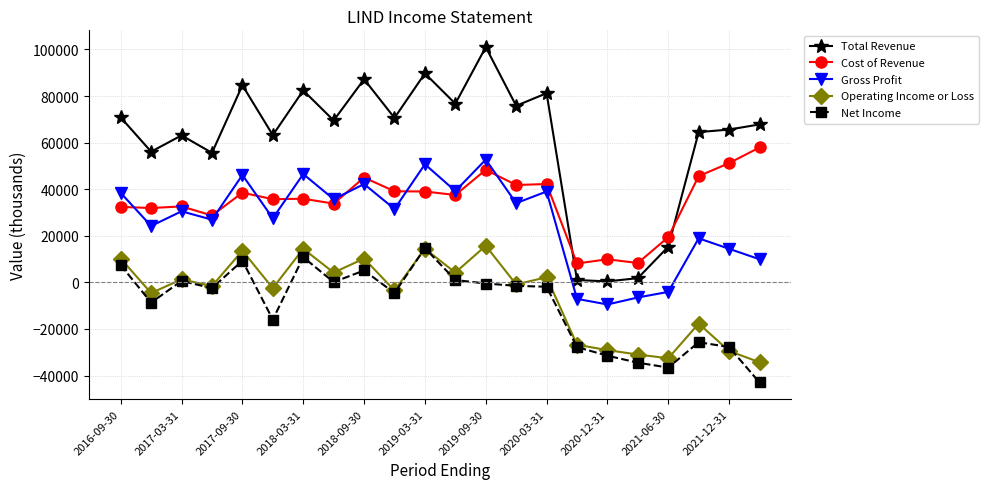

True or false: Total Revenue and Operating Income or Loss cross at least once.

False